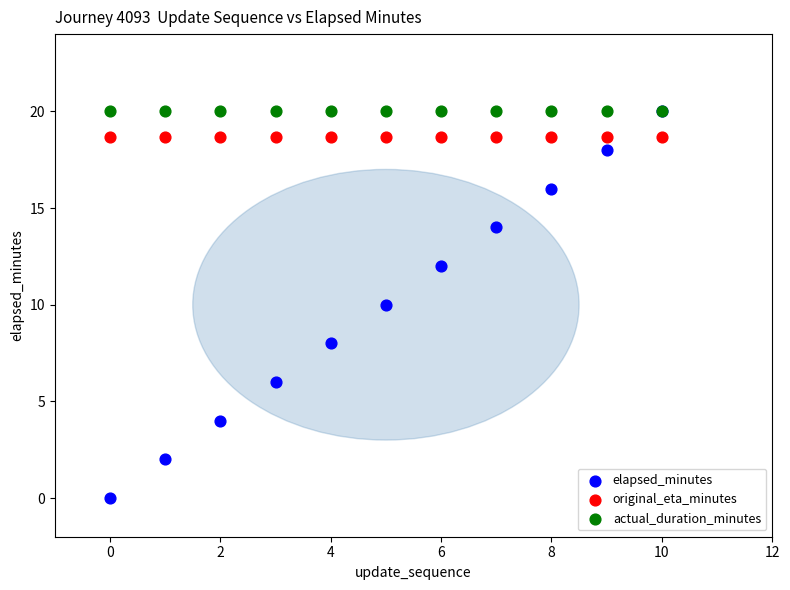

What are all the series names shown in the legend?

elapsed_minutes, original_eta_minutes, actual_duration_minutes